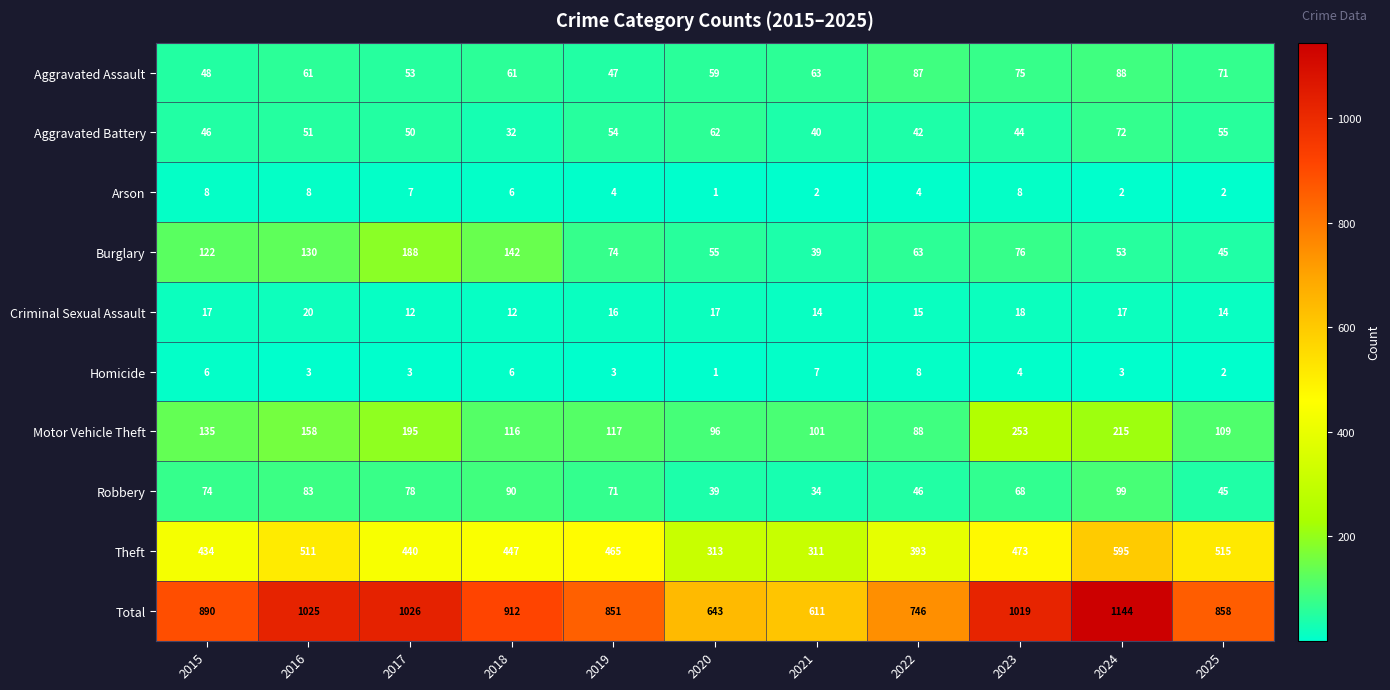

What is the spread (max minus min) of values at 2016?

1022